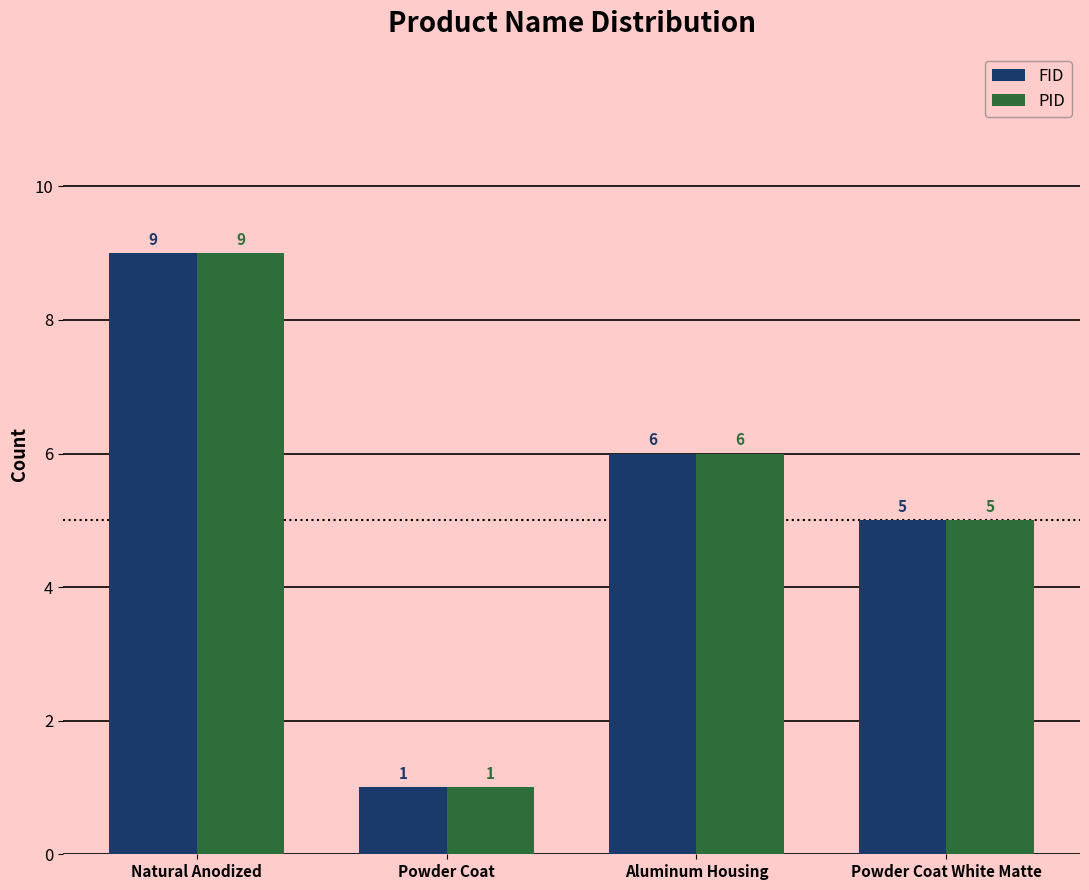

What are all the series names shown in the legend?

FID, PID